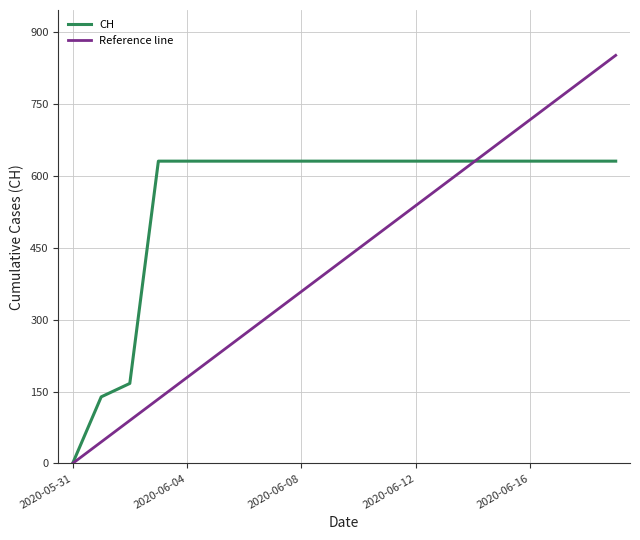

What is the value of the 16th point from the left?

631